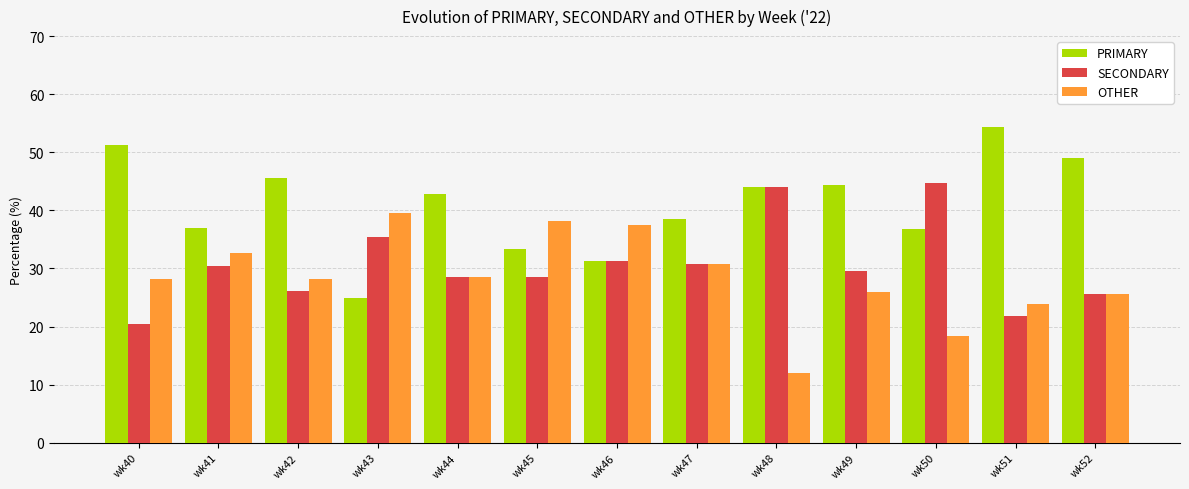

Which series has the largest range (max minus min)?

PRIMARY